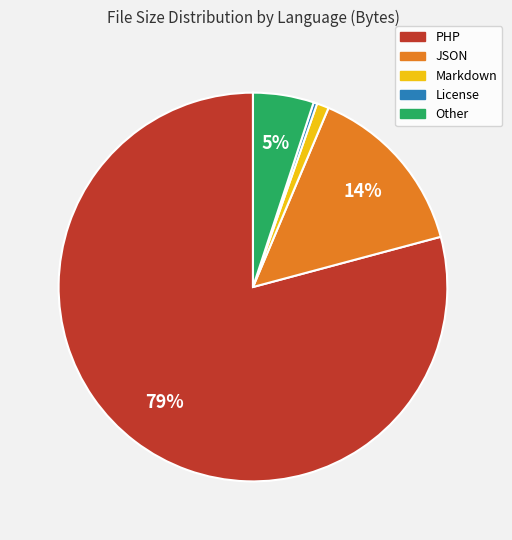

Which has a higher value, Markdown or Other?

Other